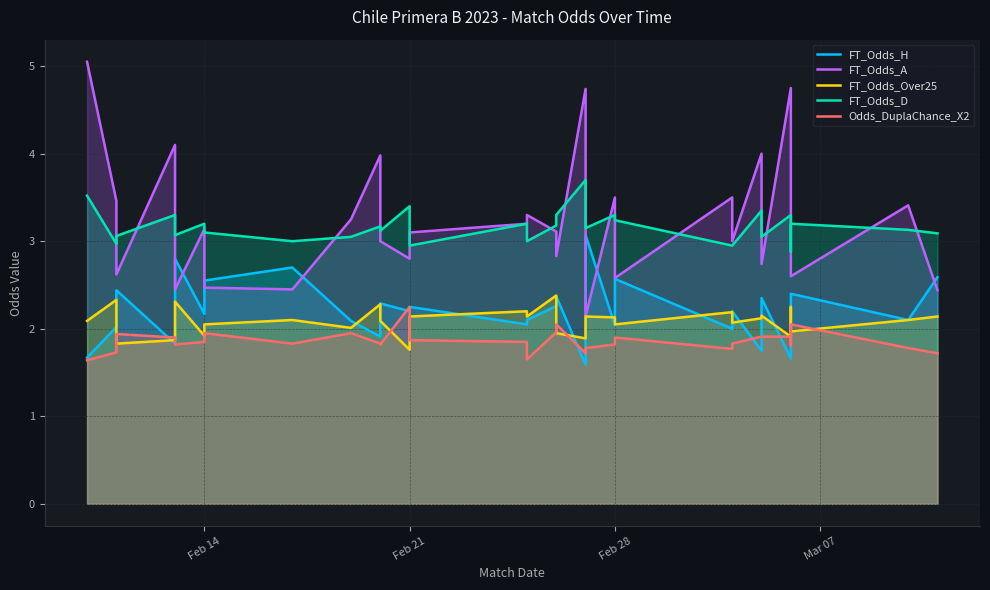

What is the difference between the maximum and minimum values in the FT_Odds_A series?

2.9